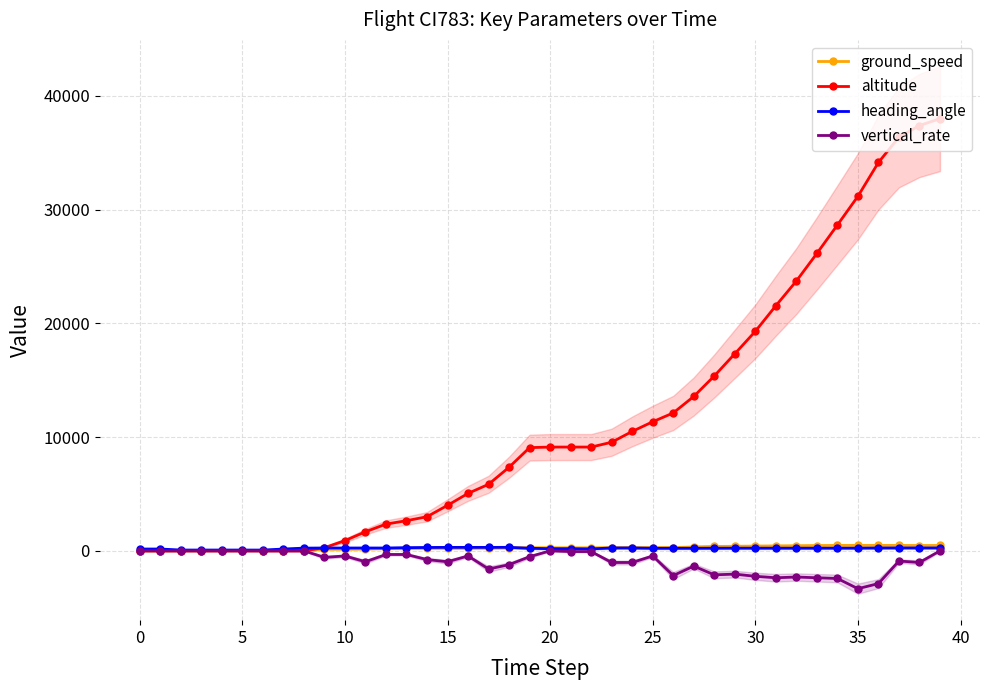

True or false: altitude has a value of 14812 at 21.

False